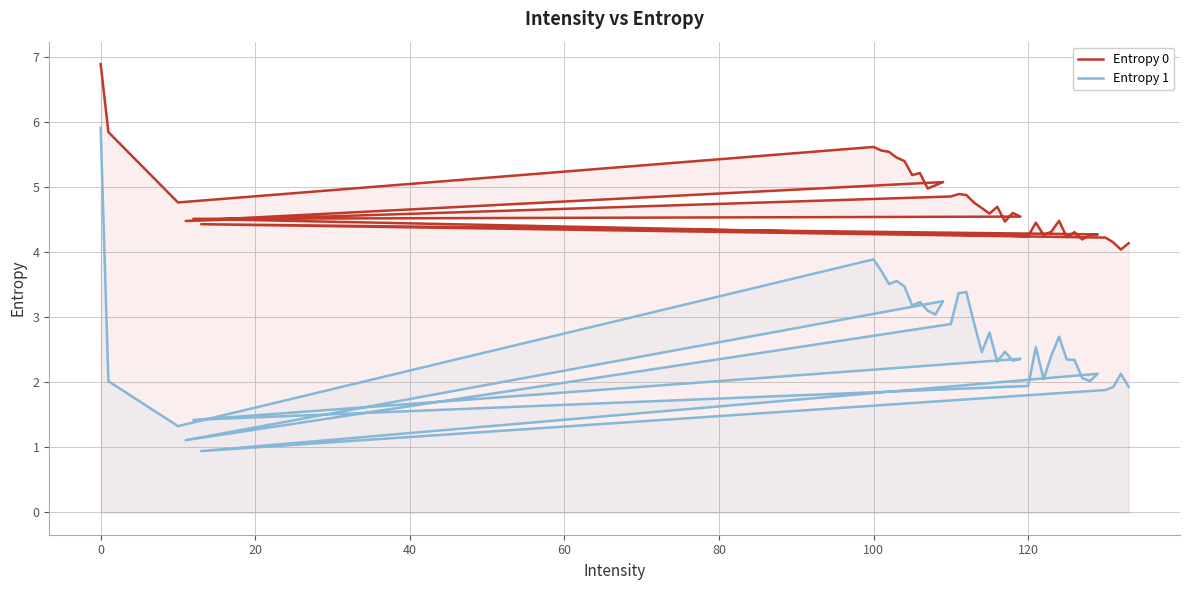

True or false: Entropy 1 and Entropy 0 intersect in this chart.

False